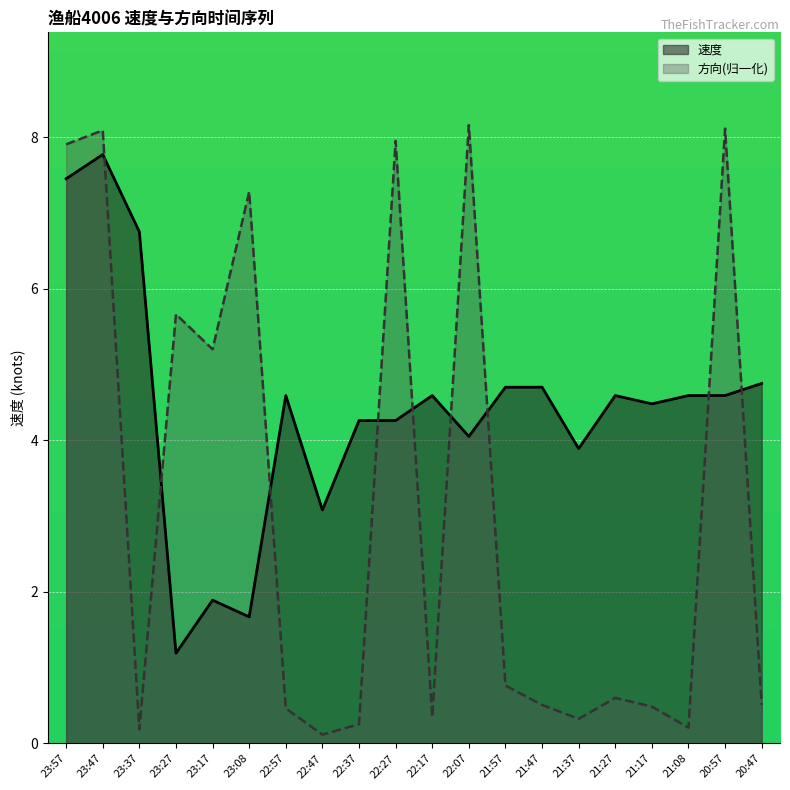

What is the difference between the 速度 values at 22:57 and 20:47?

0.2